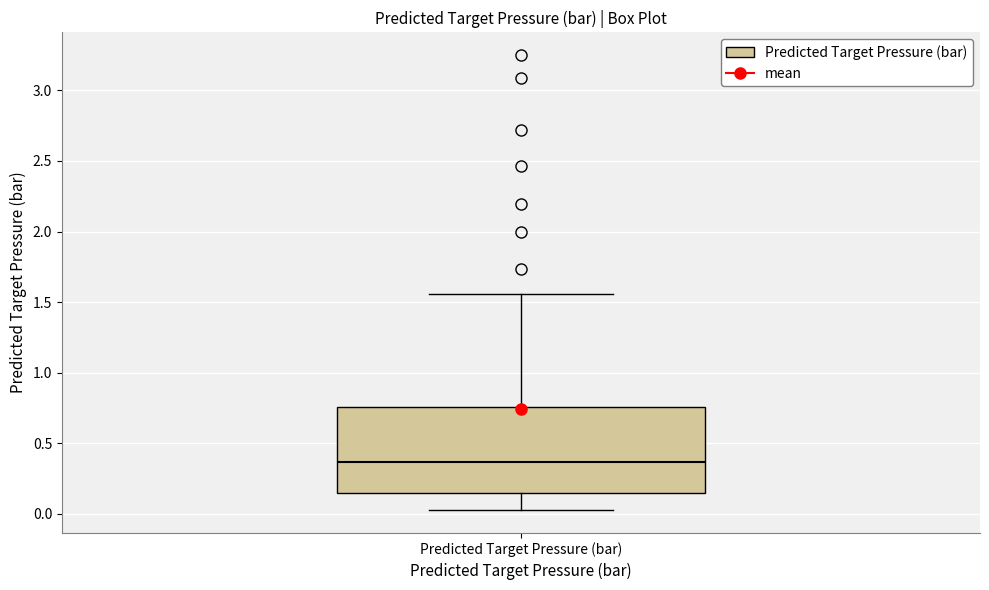

Where is the upper edge of the box for Predicted Target Pressure (bar) on the y-axis? The values are not printed on the chart, so give them approximately, as read against the axis.

0.75